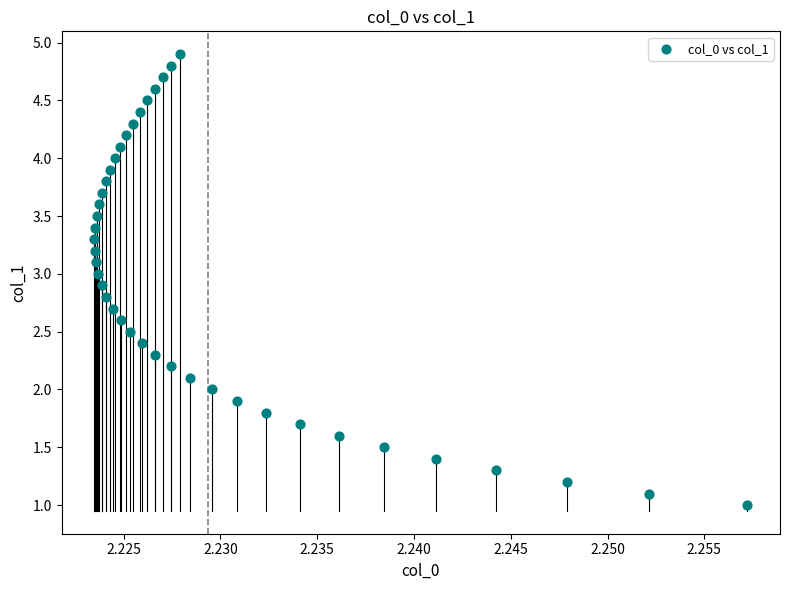

What is the range of Y values (max minus min)?

3.9